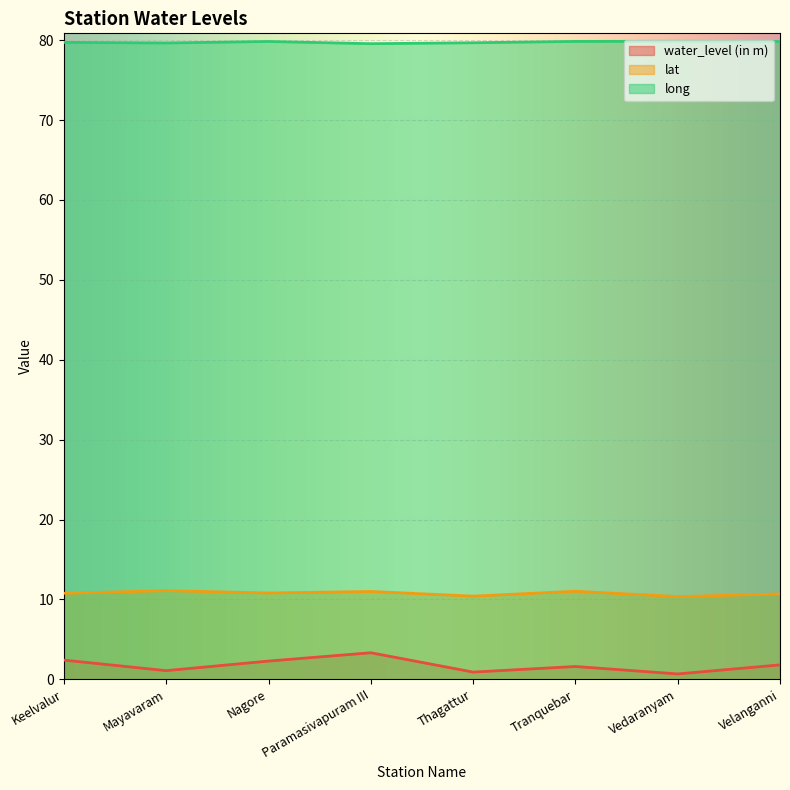

How many lines are shown in the chart?

3